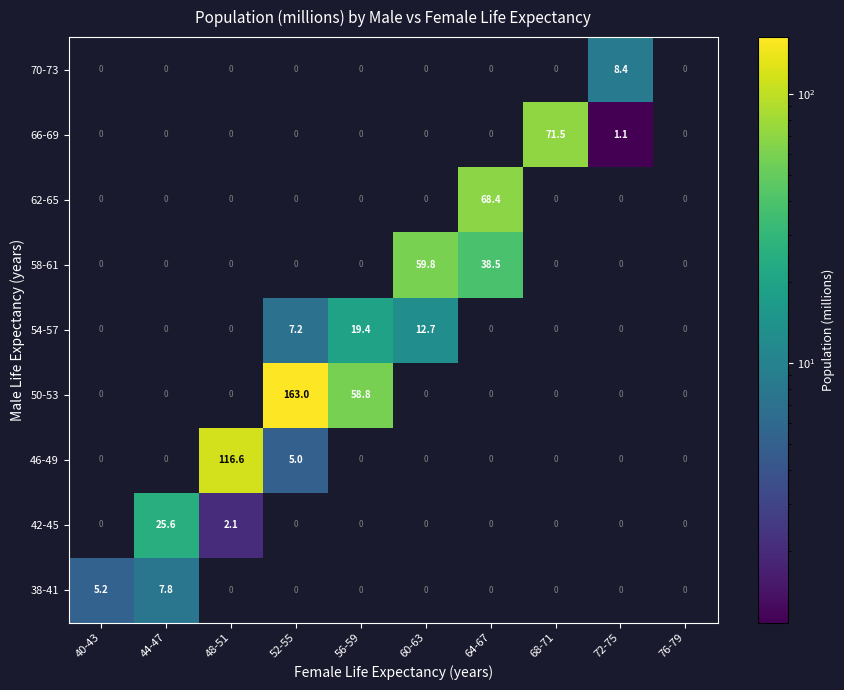

Count the 38-41 values in the range 0 to 1.

8